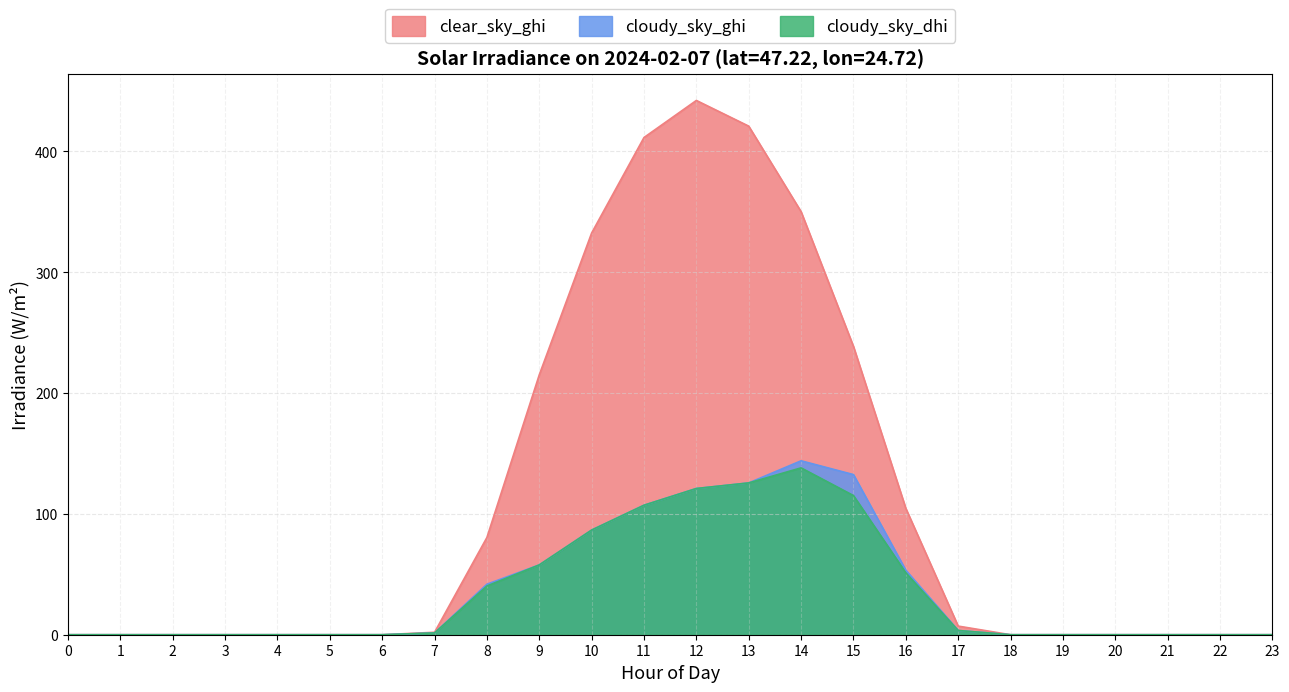

How many series are shown in this chart?

3